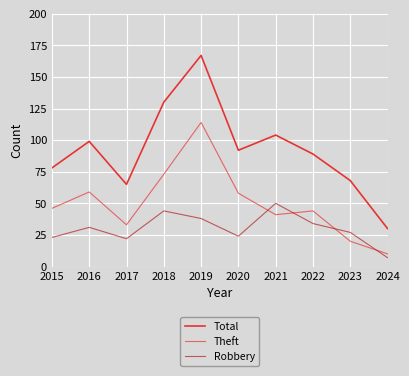

Where is Robbery nearest to the value 28?

2023